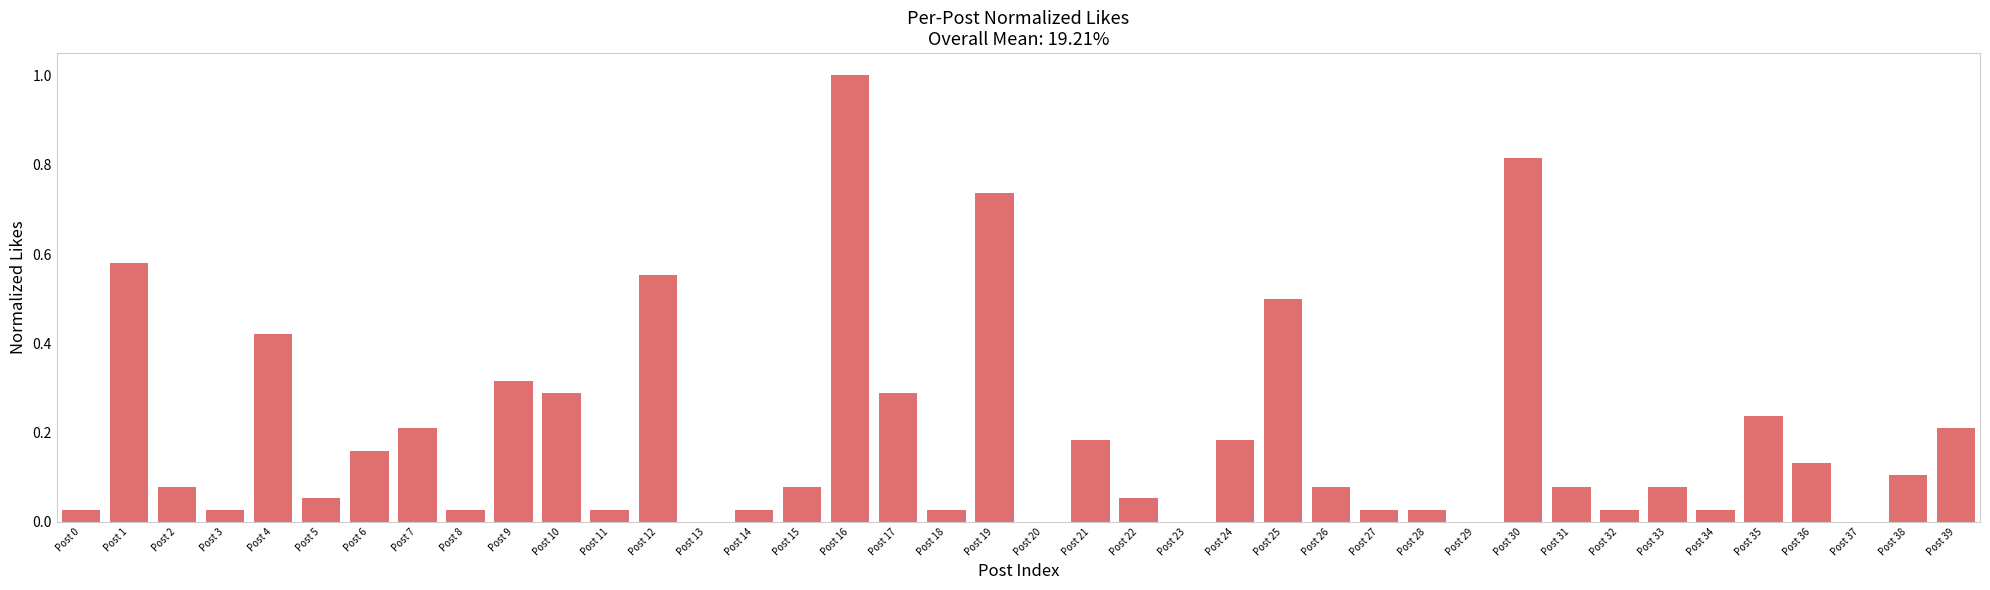

What is the change in value from Post 37 to Post 39?

+0.2